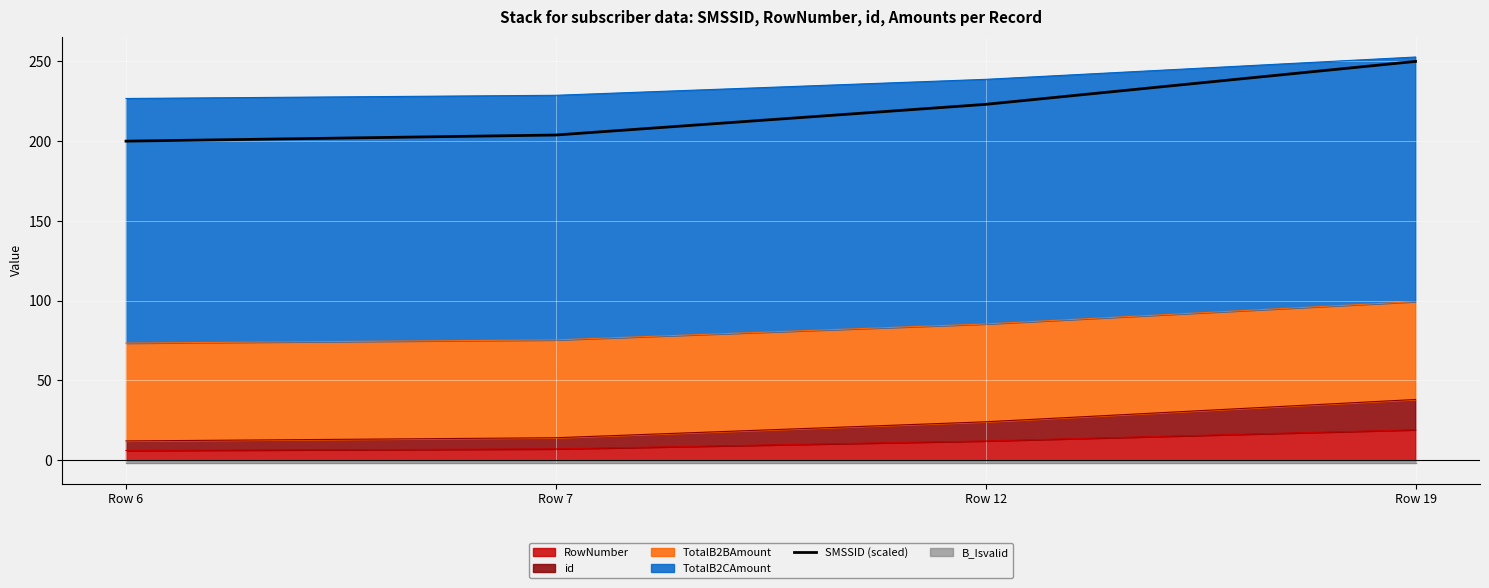

What value does the data have at Row 7?

203.8